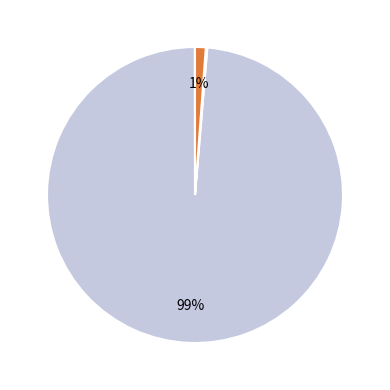

To the nearest percent, what is the average slice percentage?

25%